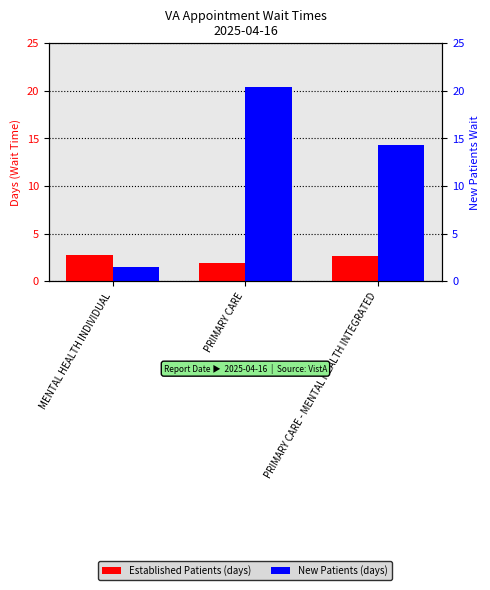

At which category is the sum across all series the highest?

PRIMARY CARE